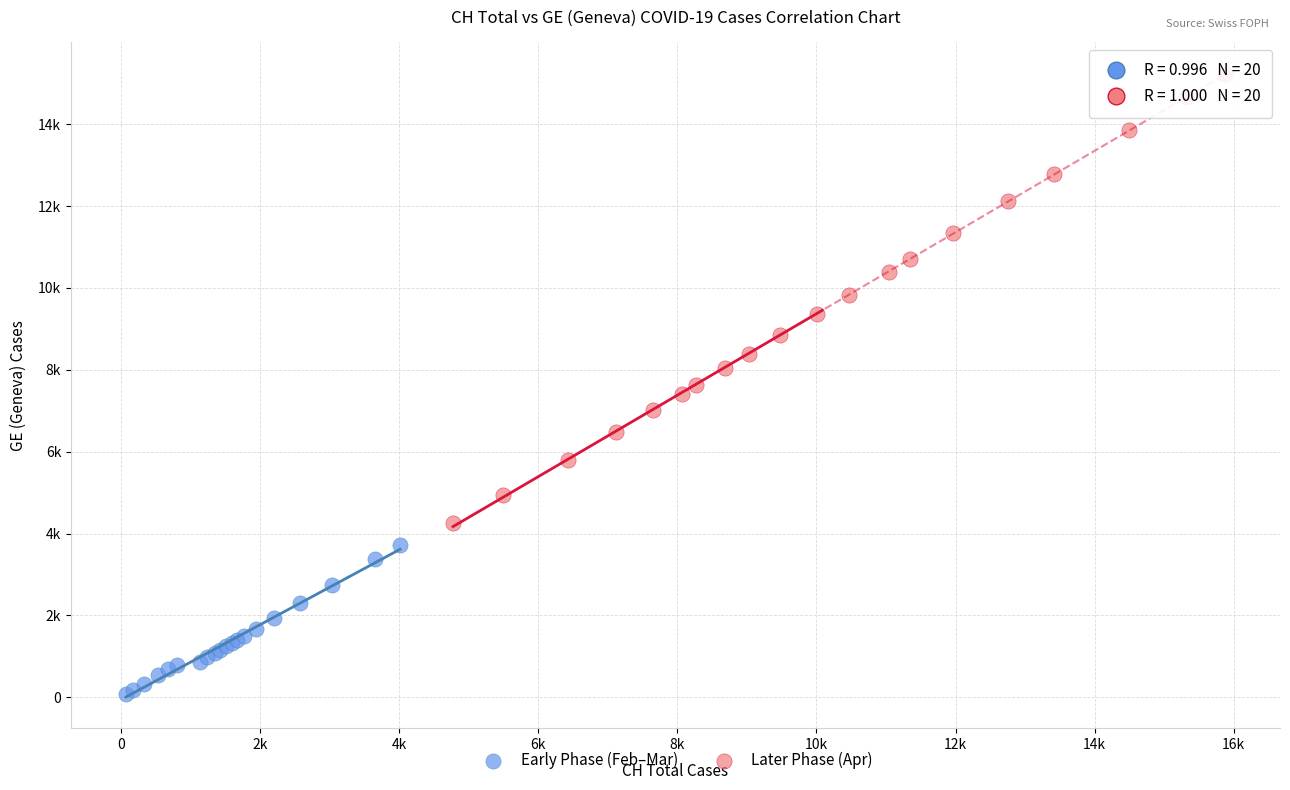

Which series has the largest Y range (max minus min)?

Later Phase (Apr)